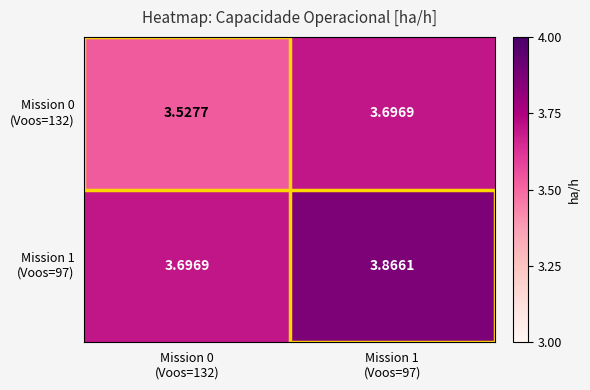

What is the total value across all series at Mission 0
(Voos=132)?

7.2